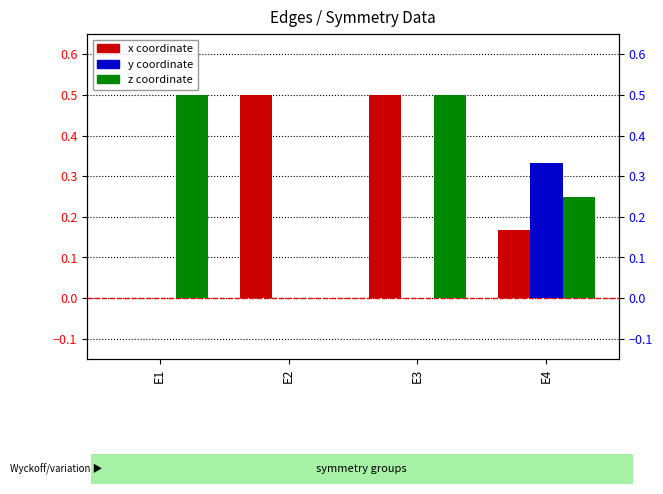

What is the spread (max minus min) of values at E2?

0.5